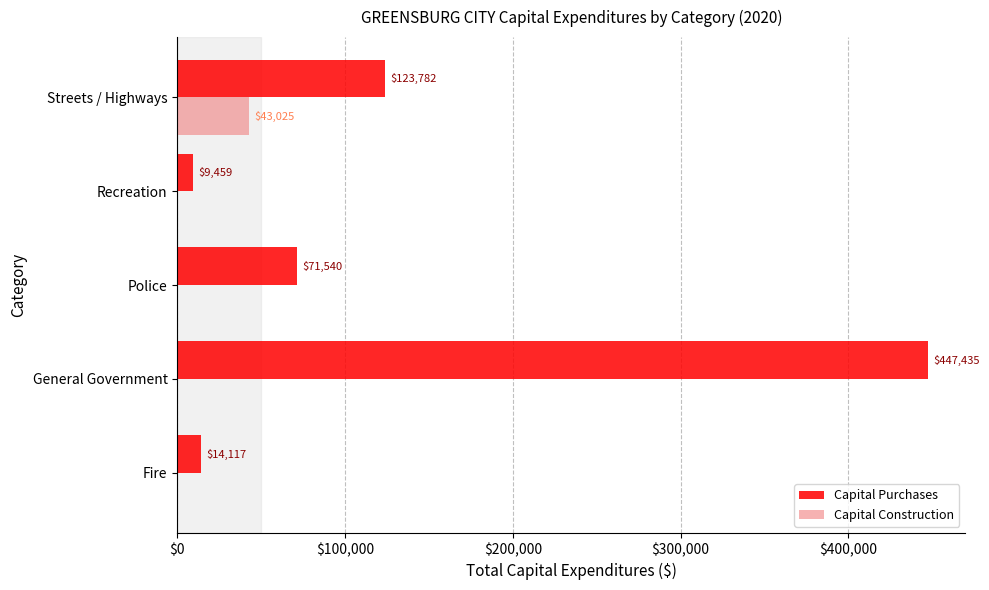

What value does the Capital Purchases series have at Recreation, to the nearest 100?

9500